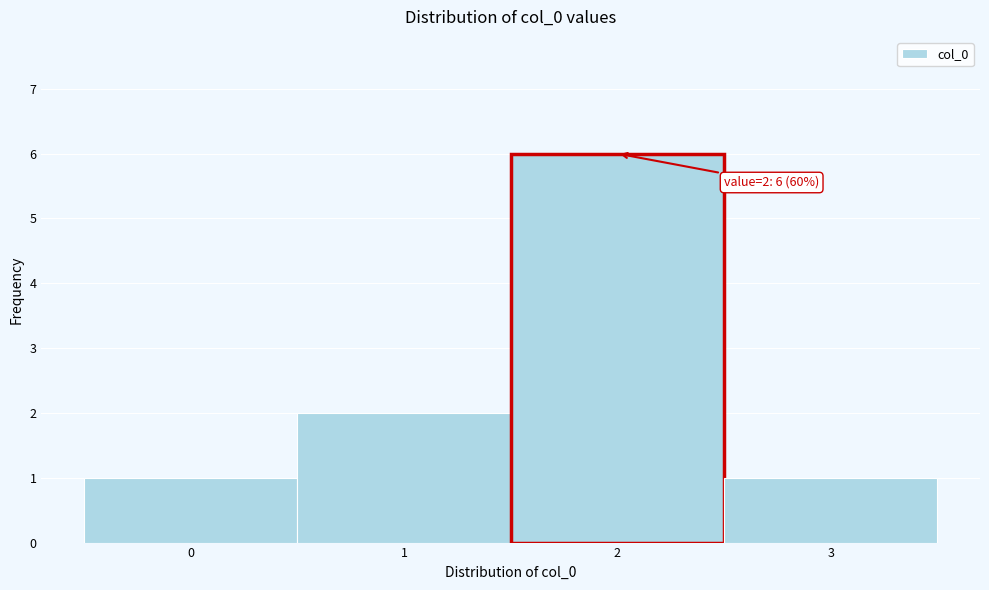

Over which range of the x-axis is the bar tallest?

1.5 to 2.5